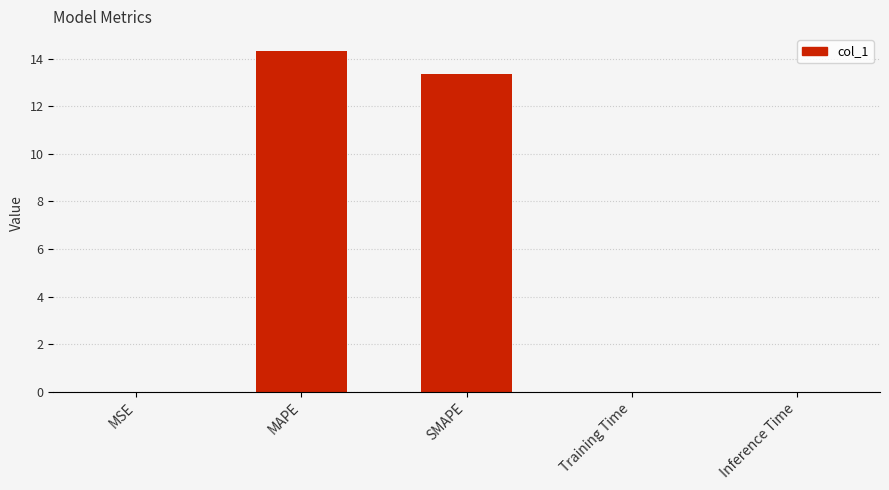

Is it true that the value at Inference Time is 0.0?

True